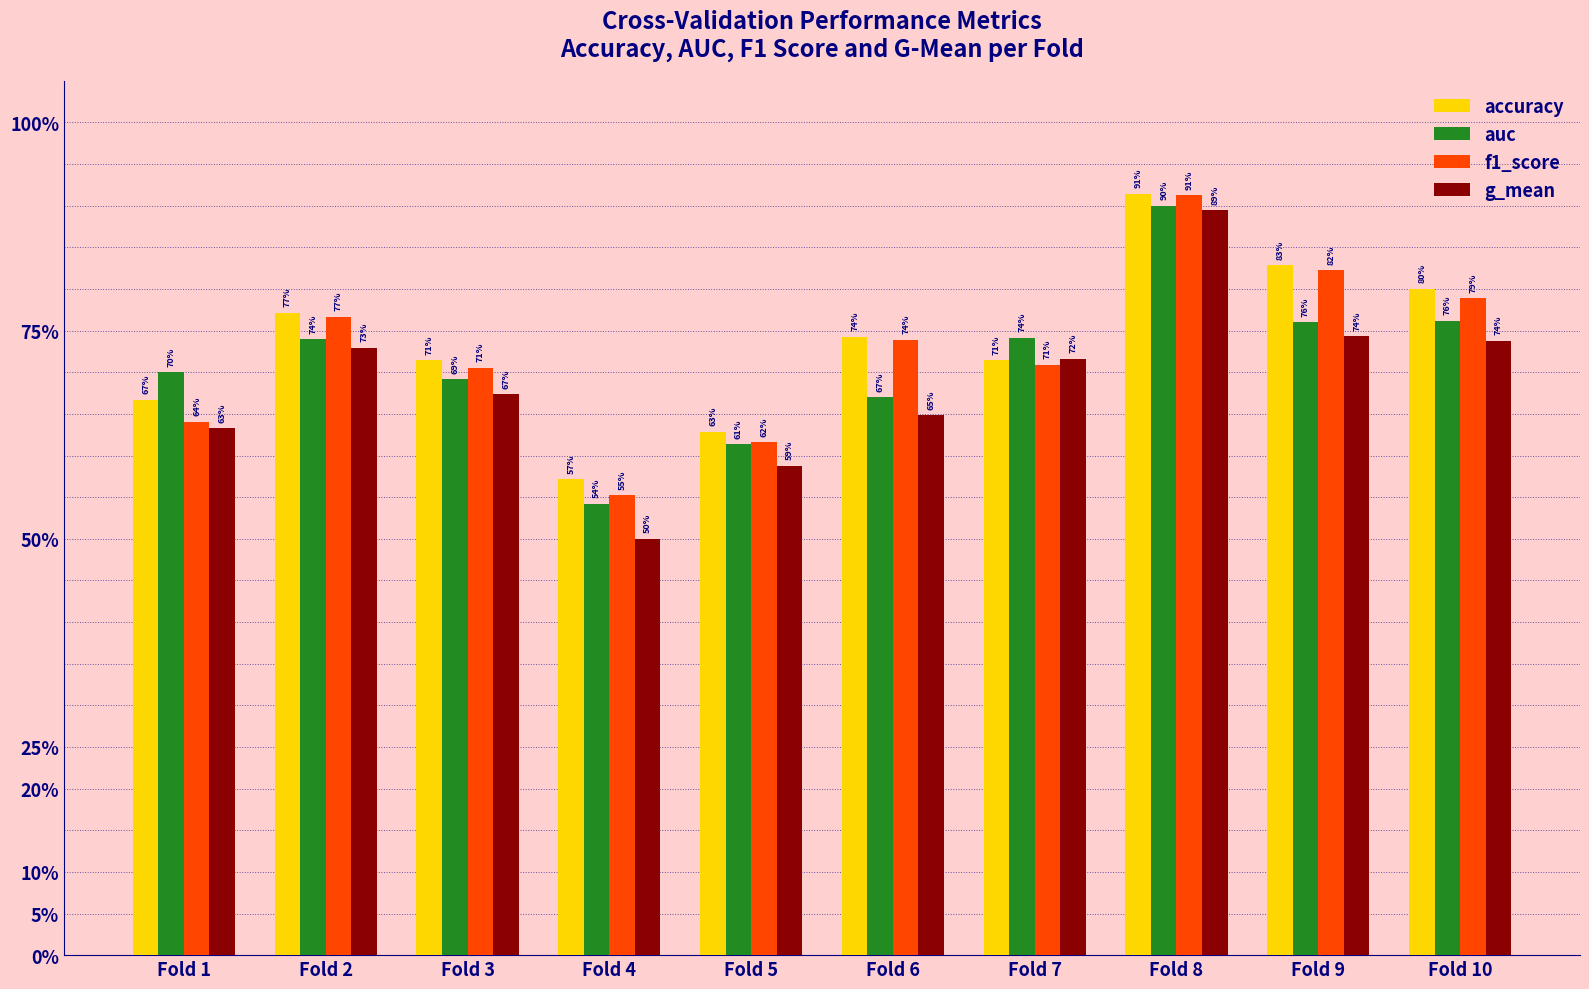

Reading left to right, list all the values displayed in this chart.

accuracy: Fold 1=0.7	Fold 2=0.8	Fold 3=0.7	Fold 4=0.6	Fold 5=0.6	Fold 6=0.7	Fold 7=0.7	Fold 8=0.9	Fold 9=0.8	Fold 10=0.8
auc: Fold 1=0.7	Fold 2=0.7	Fold 3=0.7	Fold 4=0.5	Fold 5=0.6	Fold 6=0.7	Fold 7=0.7	Fold 8=0.9	Fold 9=0.8	Fold 10=0.8
f1_score: Fold 1=0.6	Fold 2=0.8	Fold 3=0.7	Fold 4=0.6	Fold 5=0.6	Fold 6=0.7	Fold 7=0.7	Fold 8=0.9	Fold 9=0.8	Fold 10=0.8
g_mean: Fold 1=0.6	Fold 2=0.7	Fold 3=0.7	Fold 4=0.5	Fold 5=0.6	Fold 6=0.6	Fold 7=0.7	Fold 8=0.9	Fold 9=0.7	Fold 10=0.7